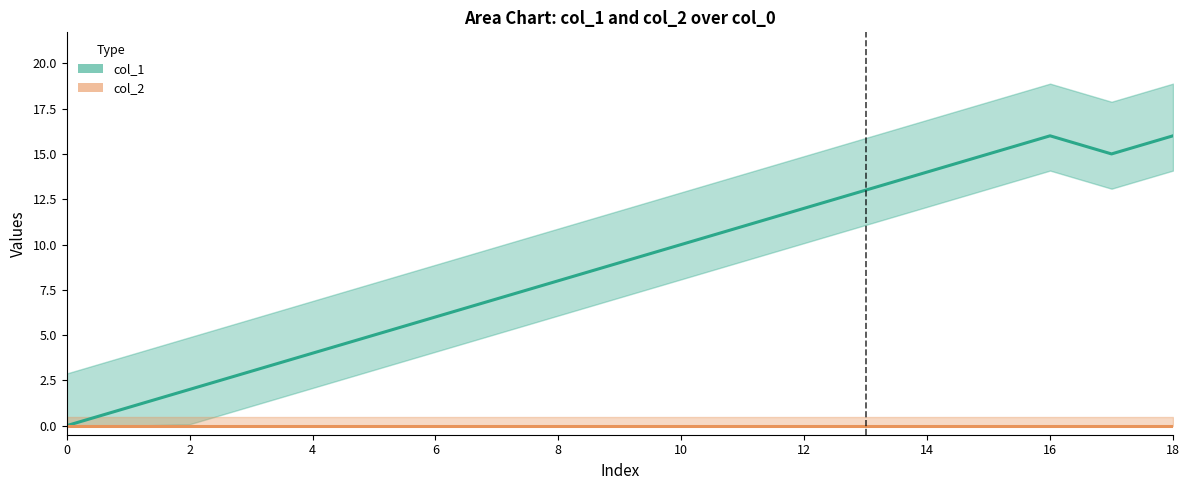

Rank the series by their average value, from lowest to highest.

col_2, col_1